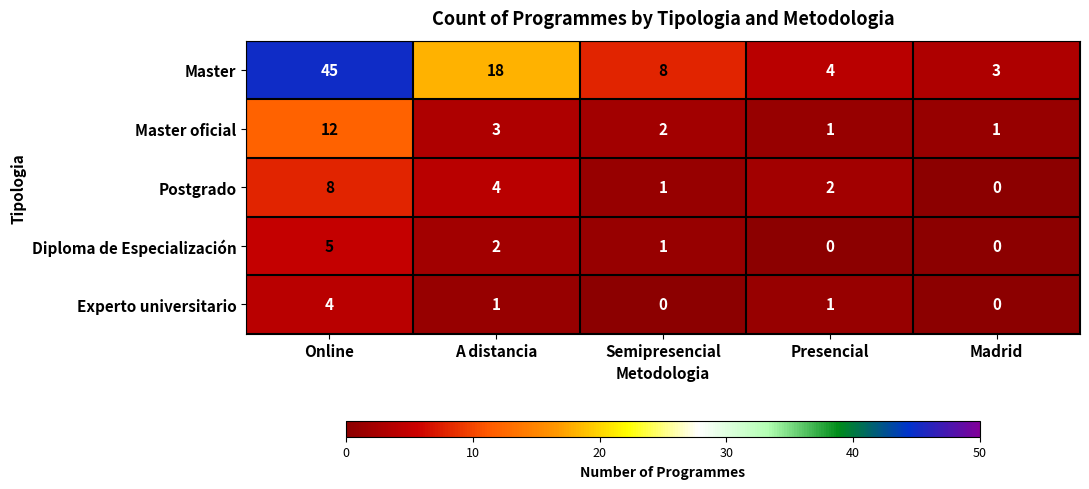

What is the sum of all Master oficial values?

19